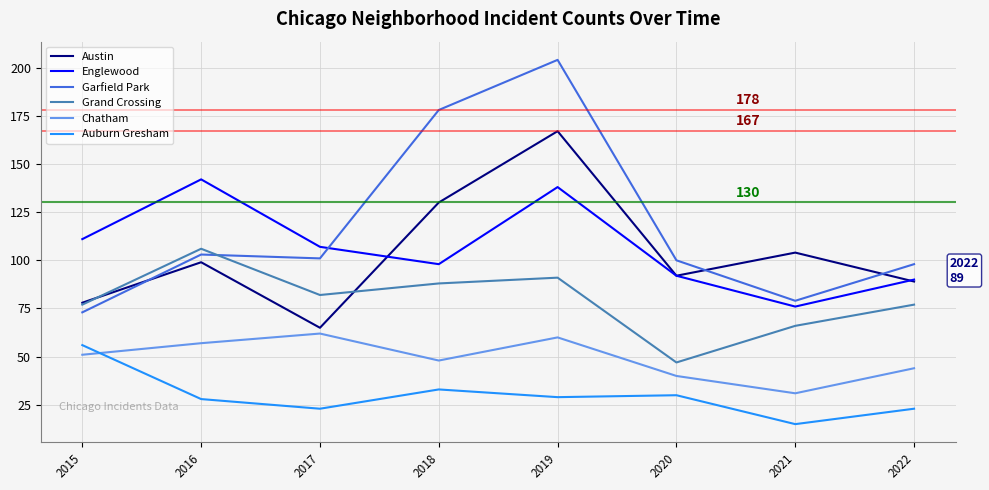

What is the sum of all Austin values?

824